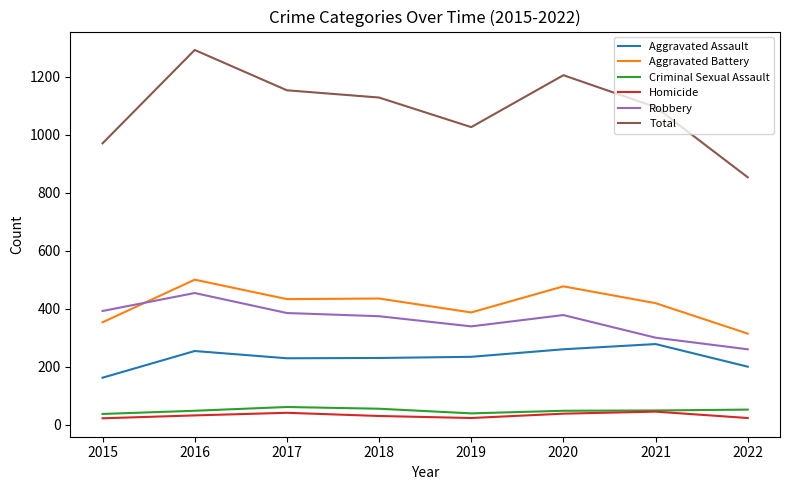

Is the value of Aggravated Battery at 2016 greater than the value of Criminal Sexual Assault at 2015?

Yes